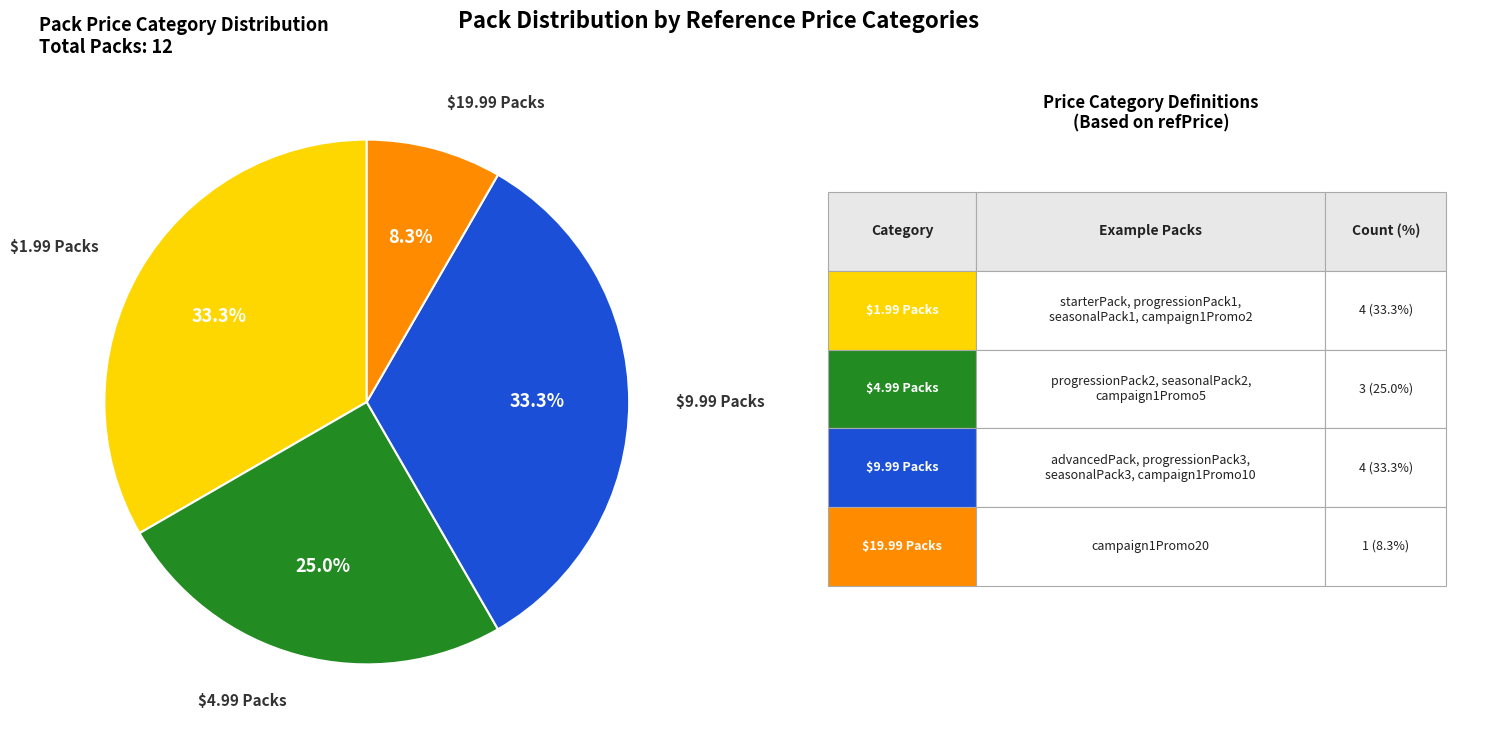

Does any single category account for the majority?

No